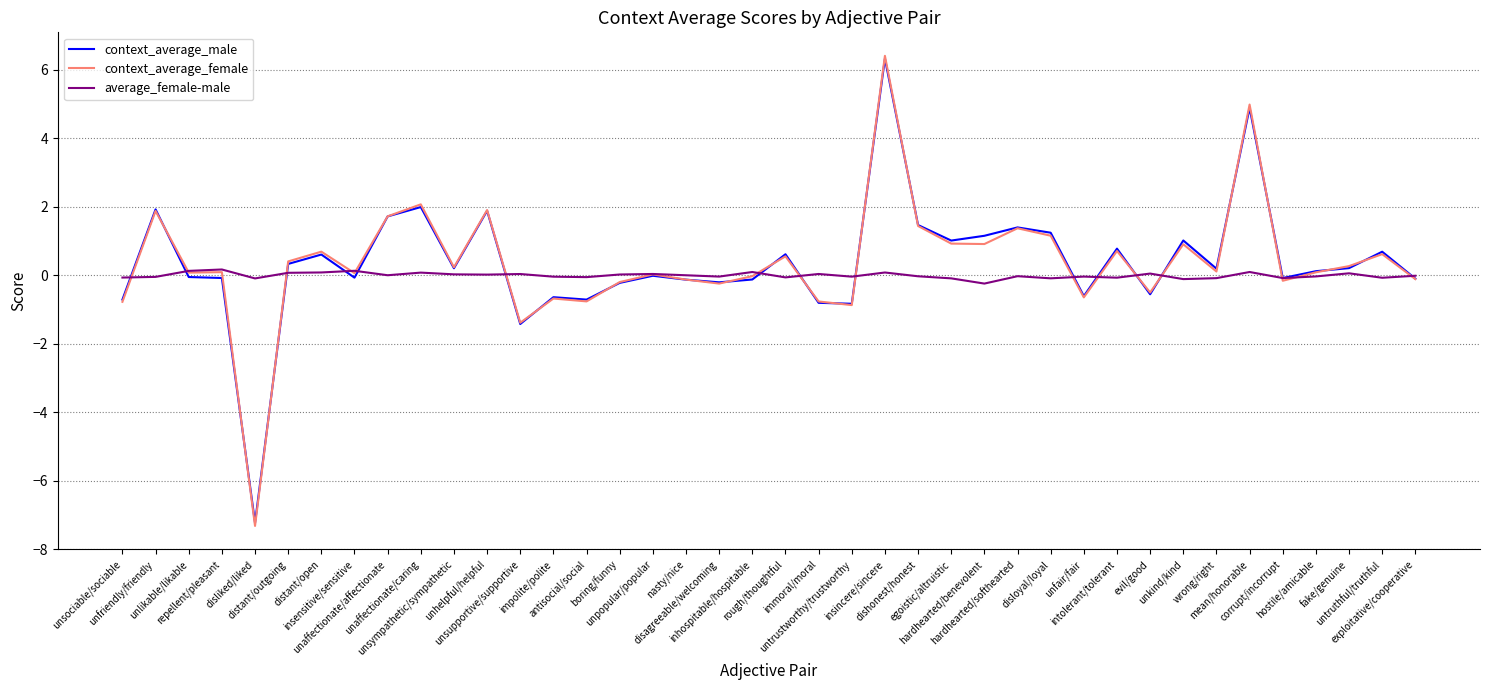

Does the chart display data point markers on the line(s)?

No